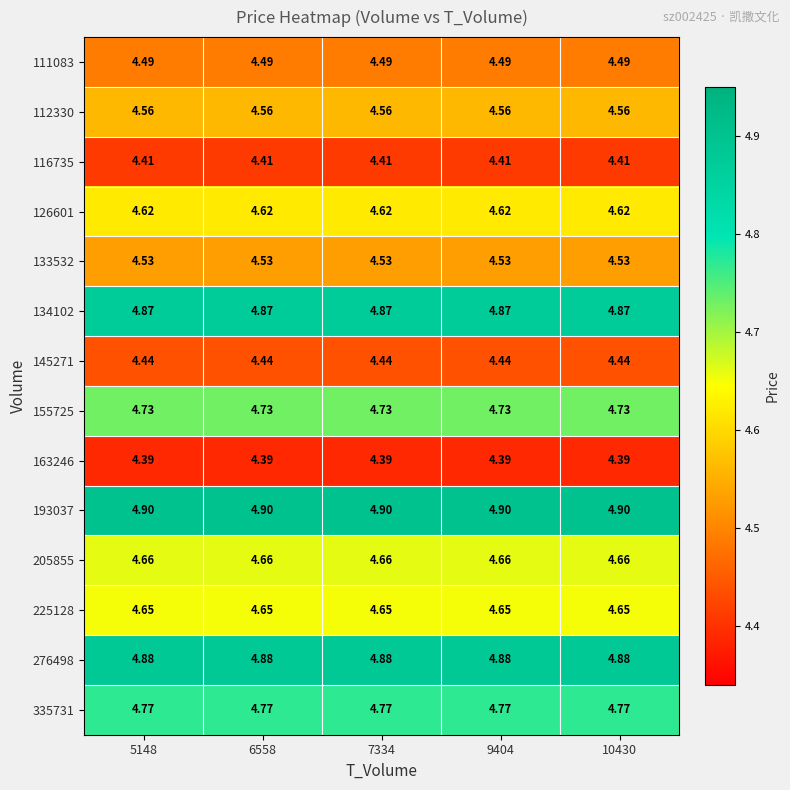

What is the total value across all series at 5148?

64.9